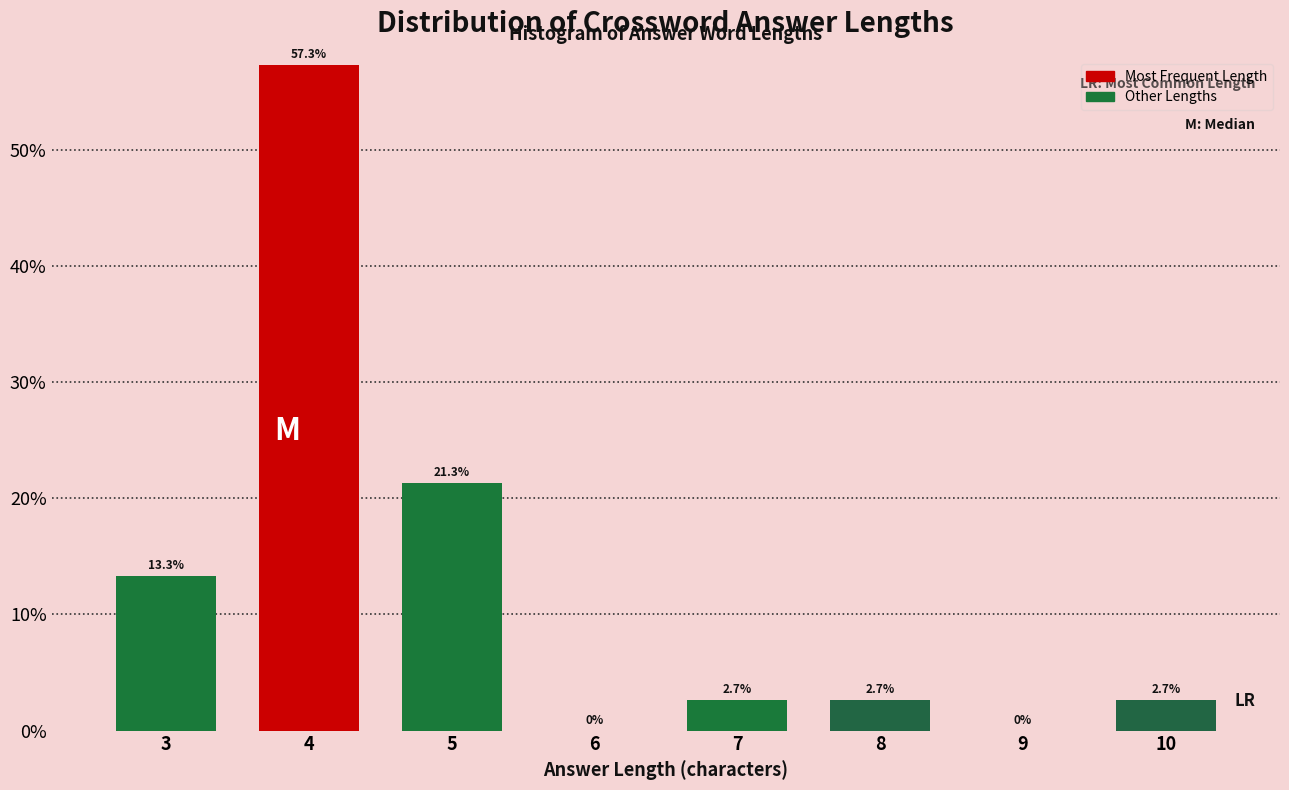

Reading right to left, transcribe all the data shown in this chart.

10=2.7	9=0.0	8=2.7	7=2.7	6=0.0	5=21.3	4=57.3	3=13.3